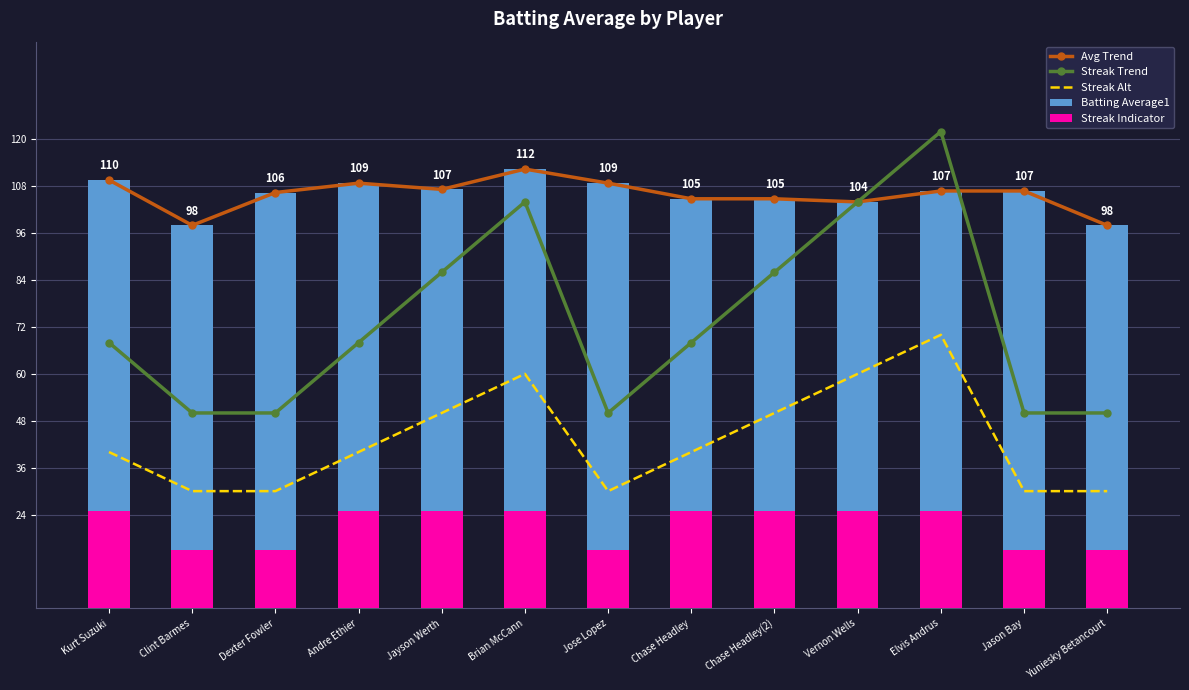

What is the difference between the highest and lowest values at Jason Bay?

91.8